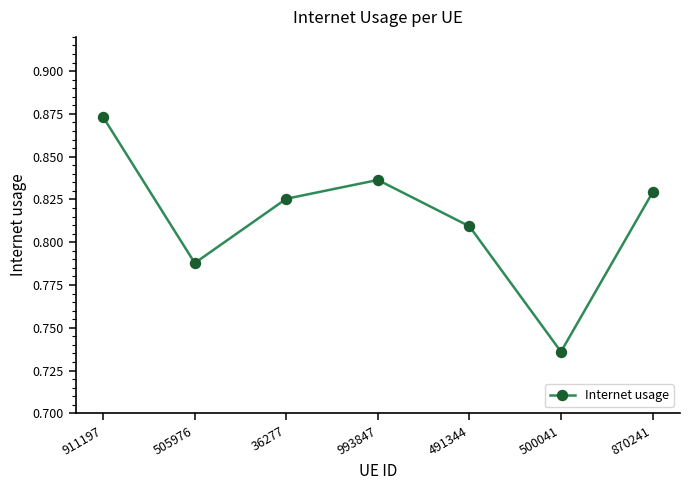

How many values are between 0 and 1?

7